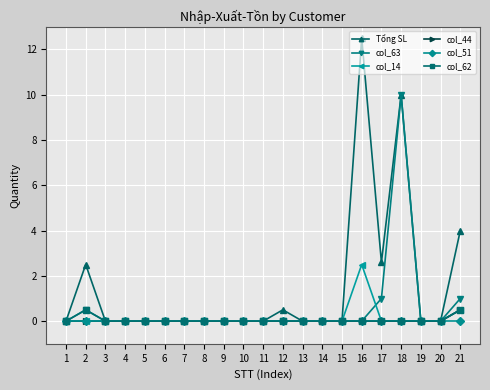

Is this an area chart (filled region under the line)?

No